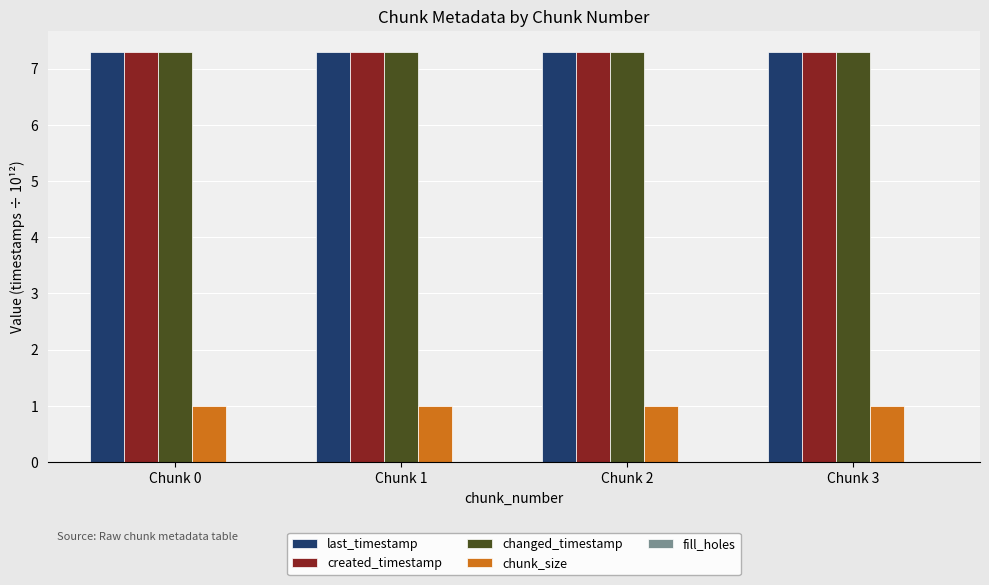

What is the spread (max minus min) of values at Chunk 3?

6.3